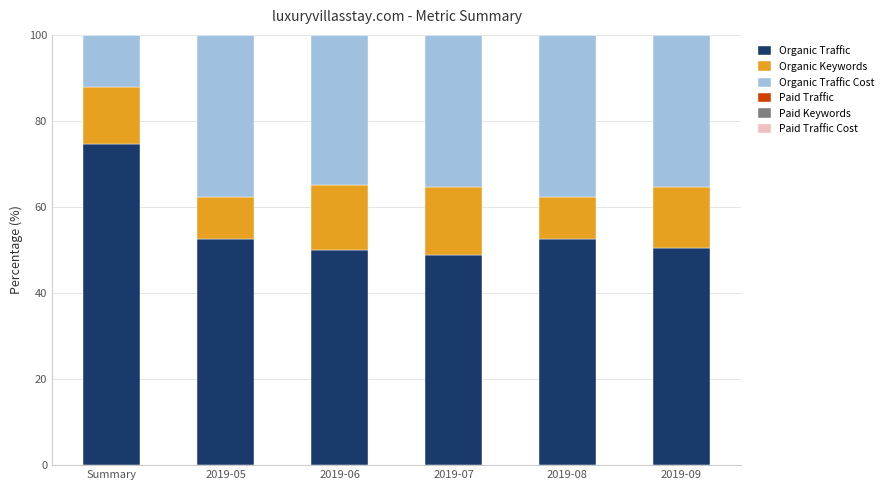

Are the bars horizontal?

No